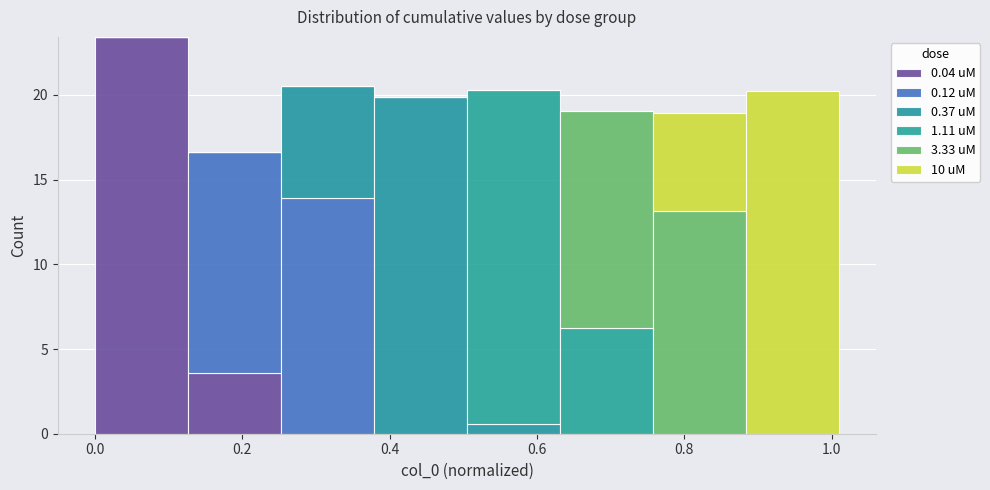

Reading left to right, list every stacked bar in this chart as the range it spans on the x-axis followed by its total height. Neither the bar edges nor the heights are printed on the chart, so give them approximately, as read against the axes.

0.00 to 0.12: 23.5
0.12 to 0.26: 16.5
0.26 to 0.38: 20.5
0.38 to 0.50: 20.0
0.50 to 0.64: 20.5
0.64 to 0.76: 19.0
0.76 to 0.88: 19.0
0.88 to 1.02: 20.0